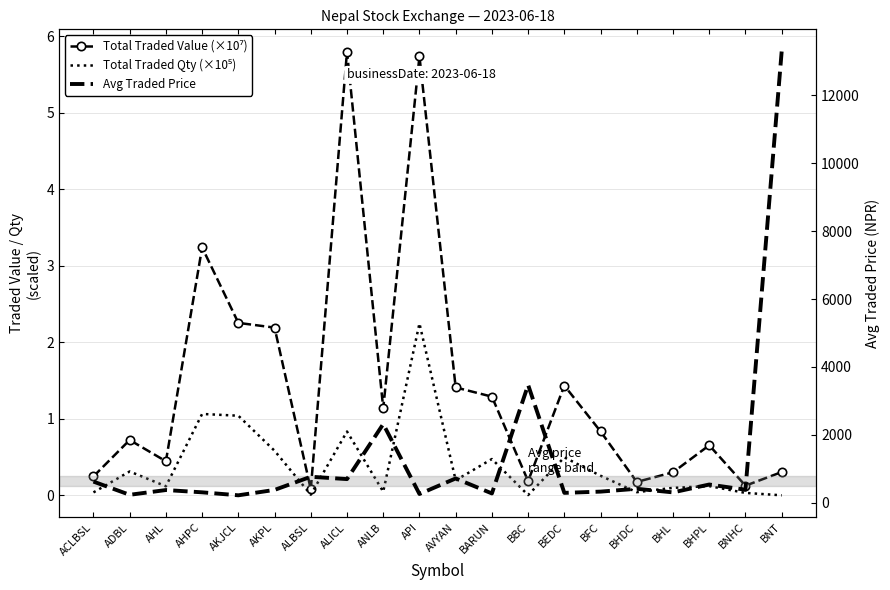

True or false: Total Traded Value (×10⁷) has a value of 1.3 at BARUN.

True